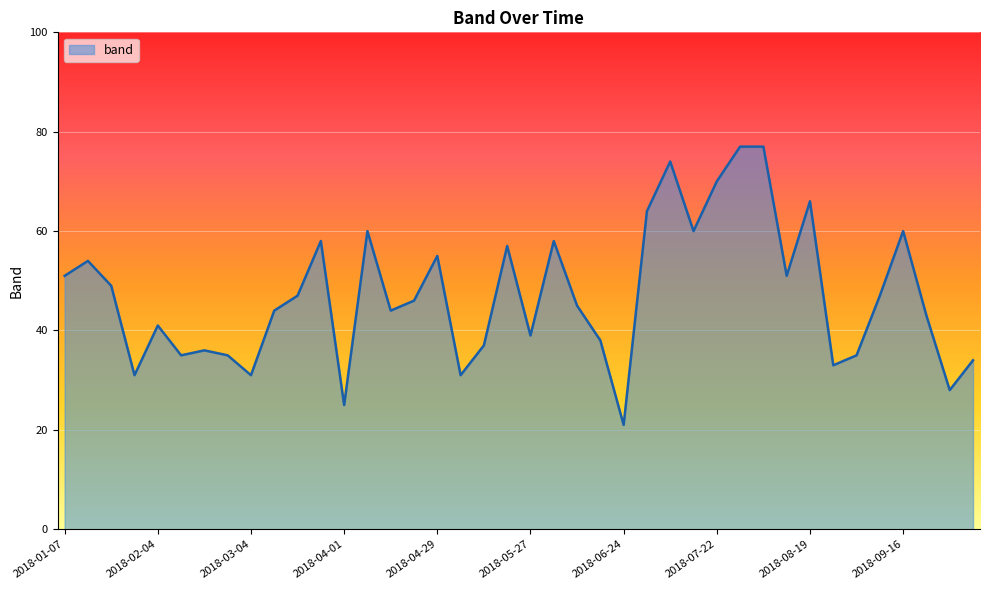

What is the greatest value displayed?

77